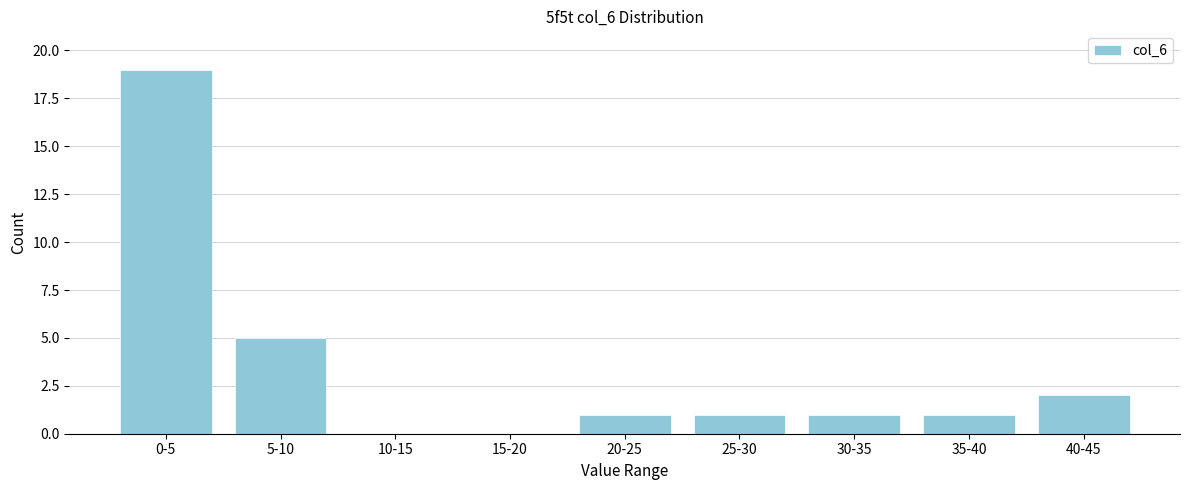

Reading left to right, extract all data points from this chart.

0-5=19	5-10=5	10-15=0	15-20=0	20-25=1	25-30=1	30-35=1	35-40=1	40-45=2